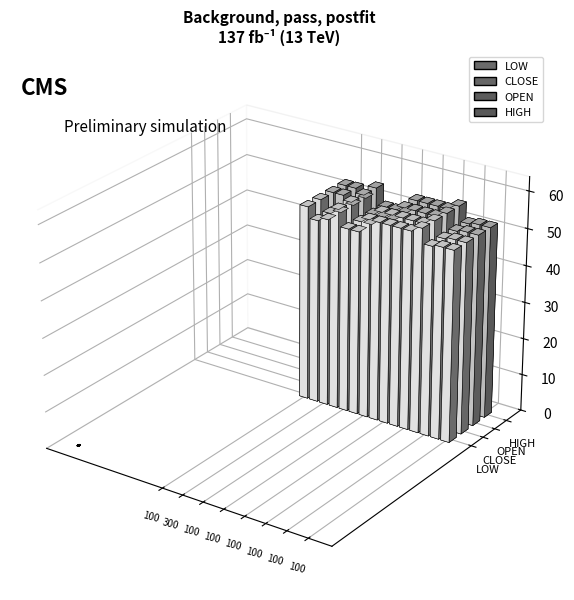

How many data points in CLOSE are above 53?

7